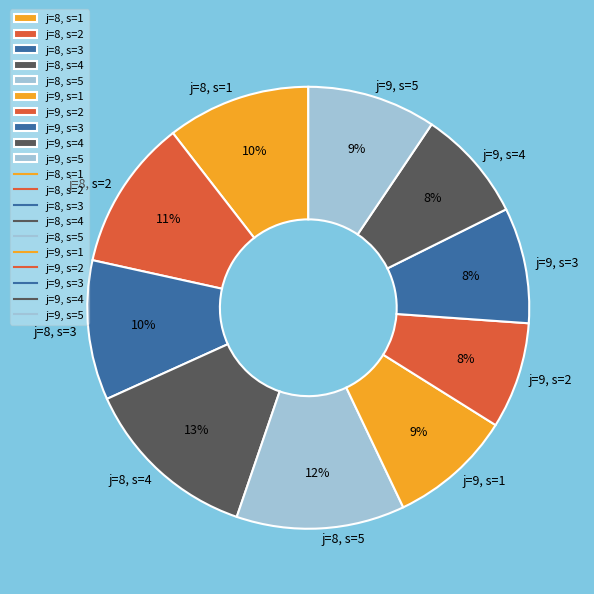

To the nearest percent, what percentage of the pie is j=8, s=2?

11%